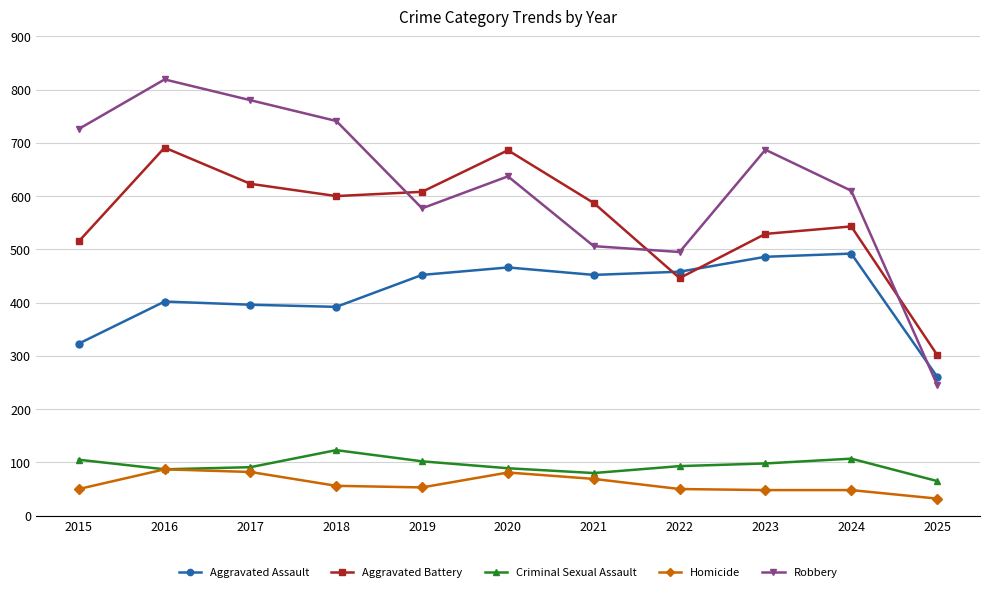

What is the lowest value of the Aggravated Battery series?

302